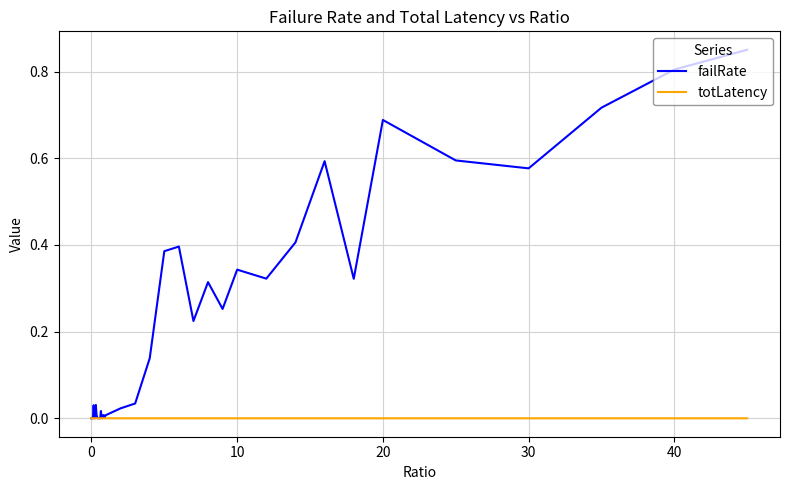

Which series ends up on top after the final intersection of failRate and totLatency?

failRate